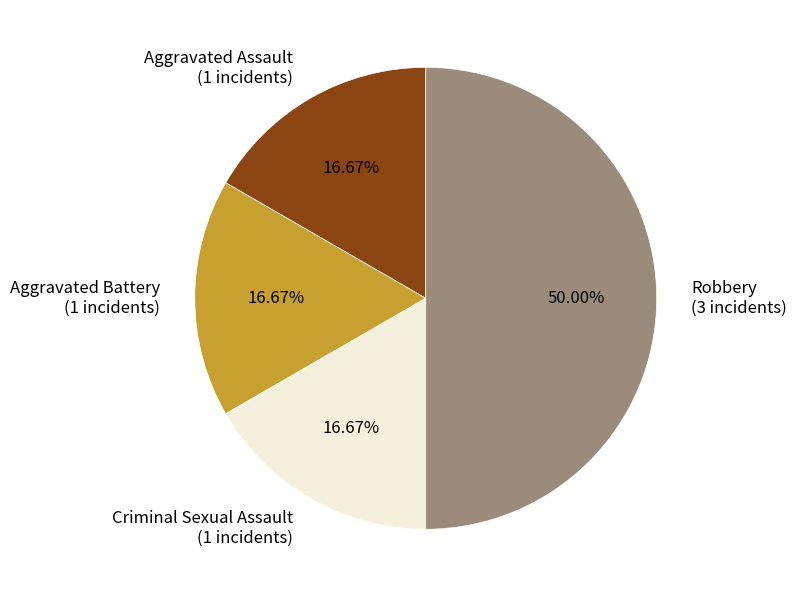

To the nearest percent, what is the difference between the largest and smallest slice percentages?

33%